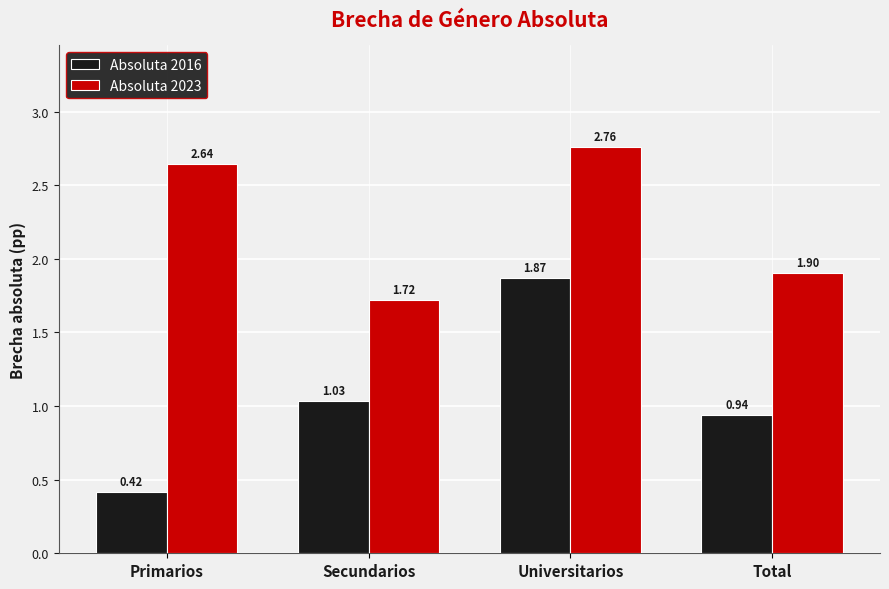

How many bars are there in each group?

2